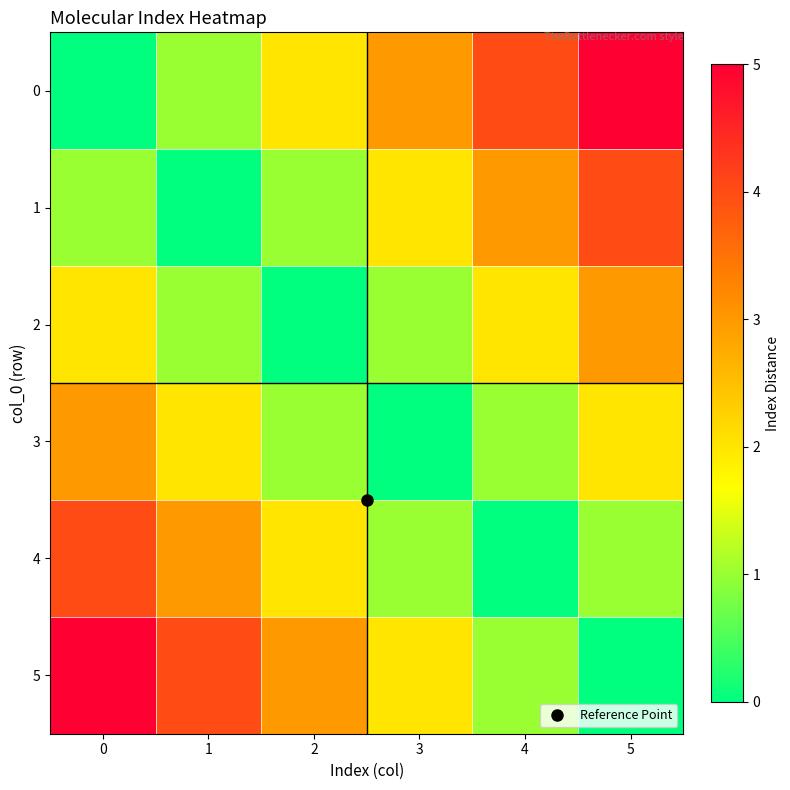

Reading left to right, extract all data points from this chart.

0: 0=0	1=1	2=2	3=3	4=4	5=5
1: 0=1	1=0	2=1	3=2	4=3	5=4
2: 0=2	1=1	2=0	3=1	4=2	5=3
3: 0=3	1=2	2=1	3=0	4=1	5=2
4: 0=4	1=3	2=2	3=1	4=0	5=1
5: 0=5	1=4	2=3	3=2	4=1	5=0